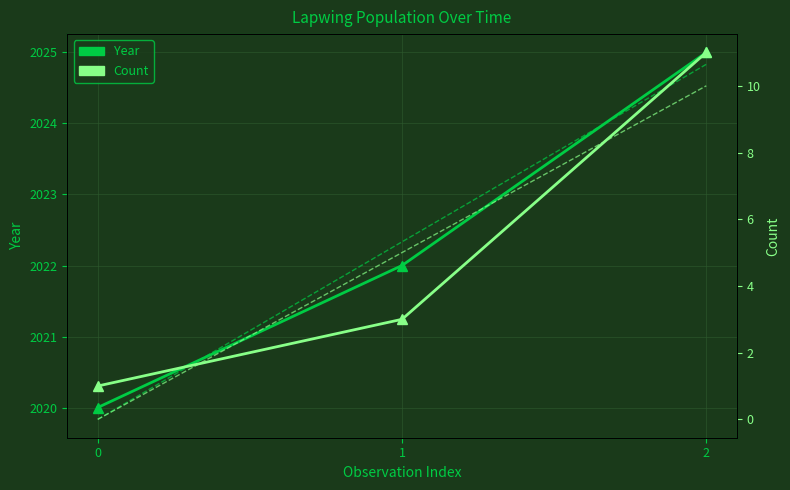

What is the difference between the Year values at 1 and 0?

2.0